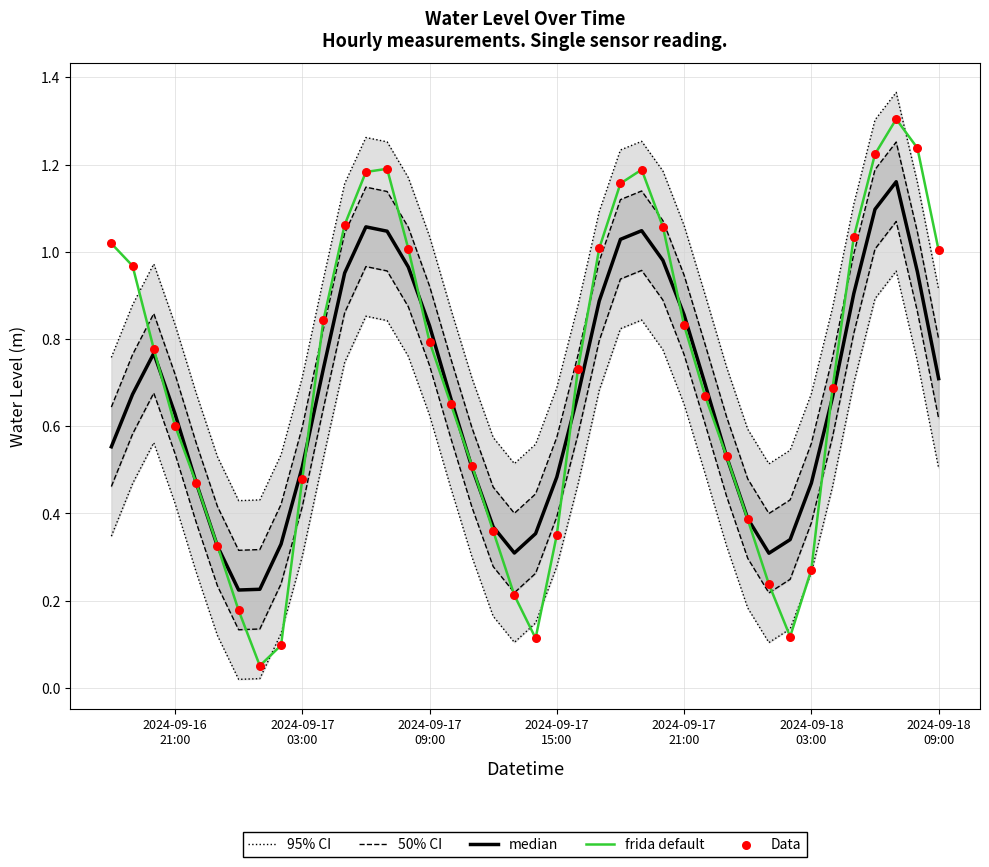

Which series has the widest spread of Y values?

frida default